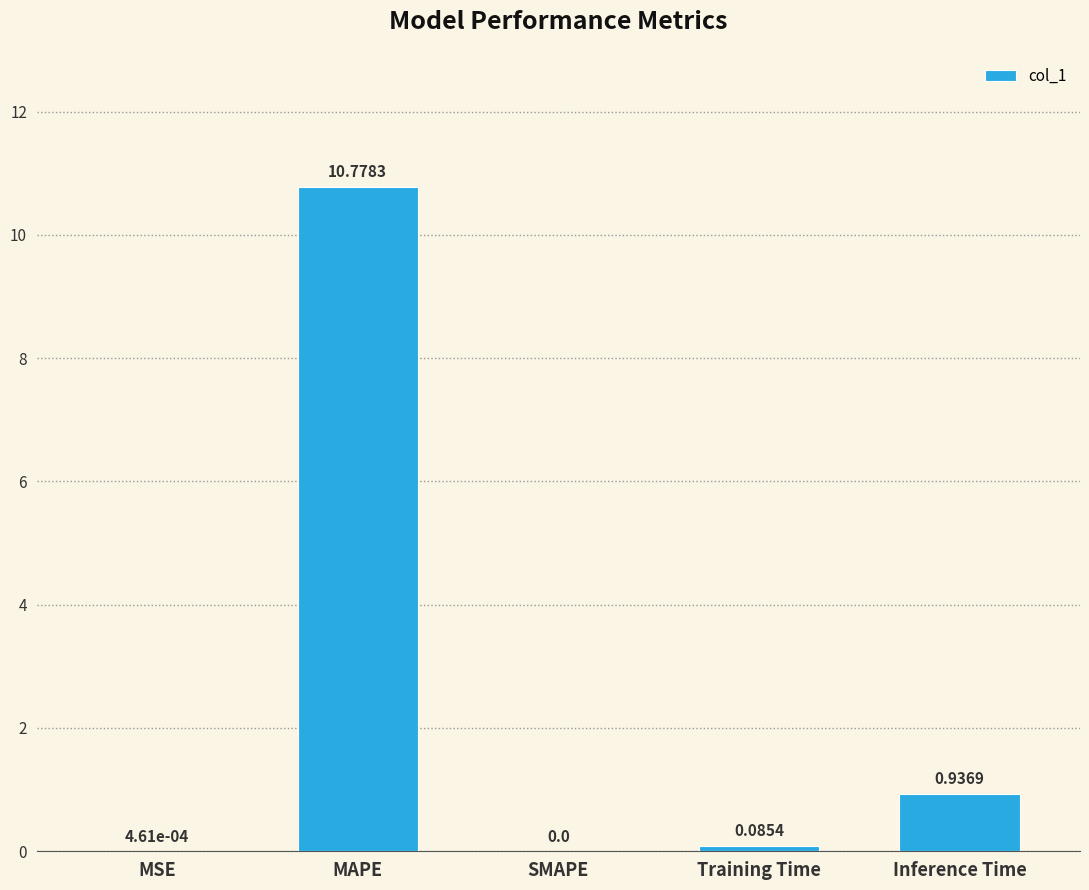

Are the bars grouped side by side (vs. stacked)?

No